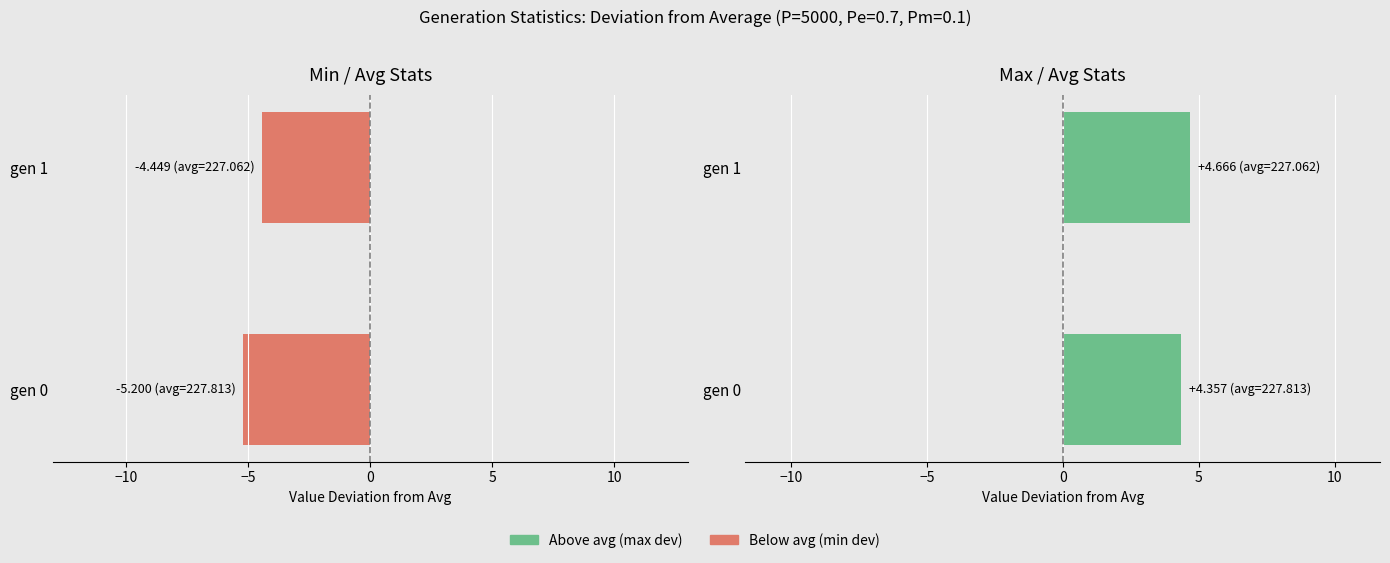

True or false: the data shows 6.6 at gen 1.

False